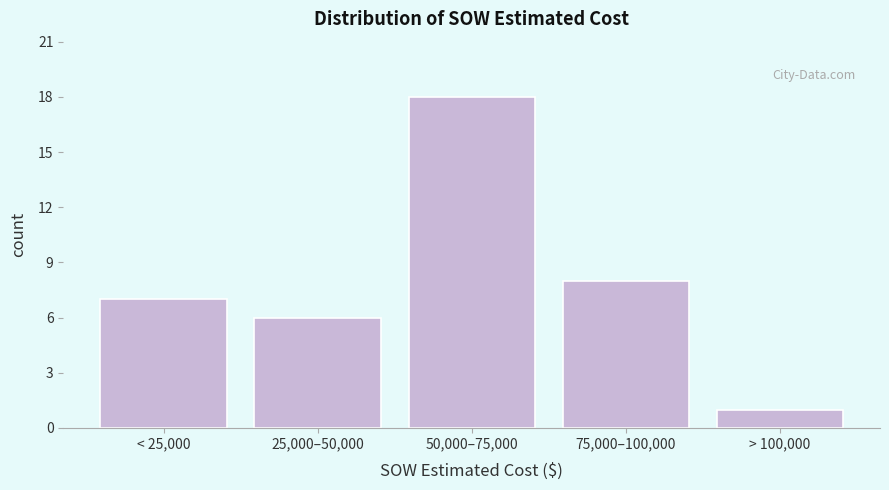

Reading right to left, transcribe all the data shown in this chart.

> 100,000=1	75,000–100,000=8	50,000–75,000=18	25,000–50,000=6	< 25,000=7